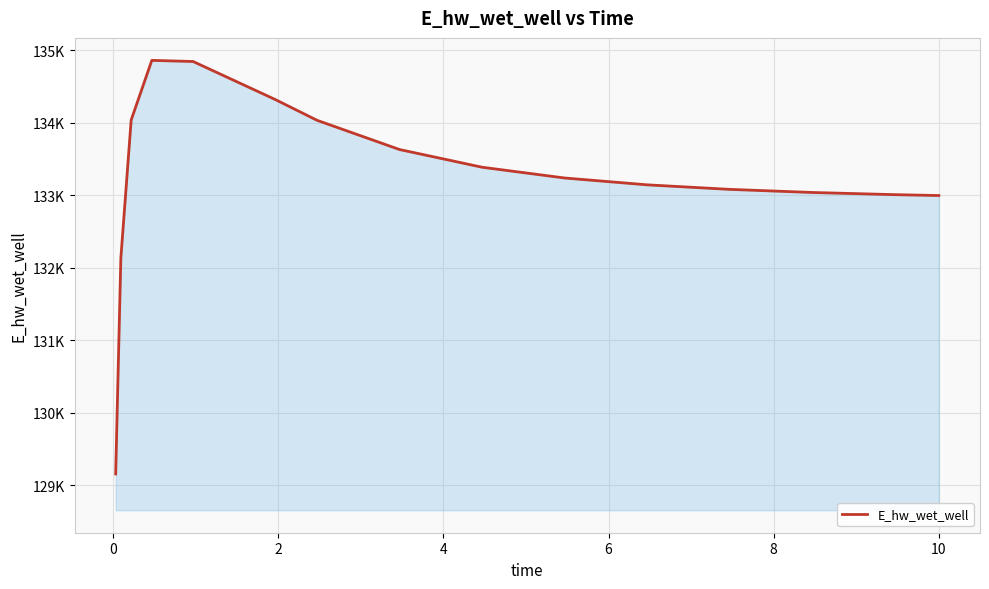

What is the average value?

133258.5